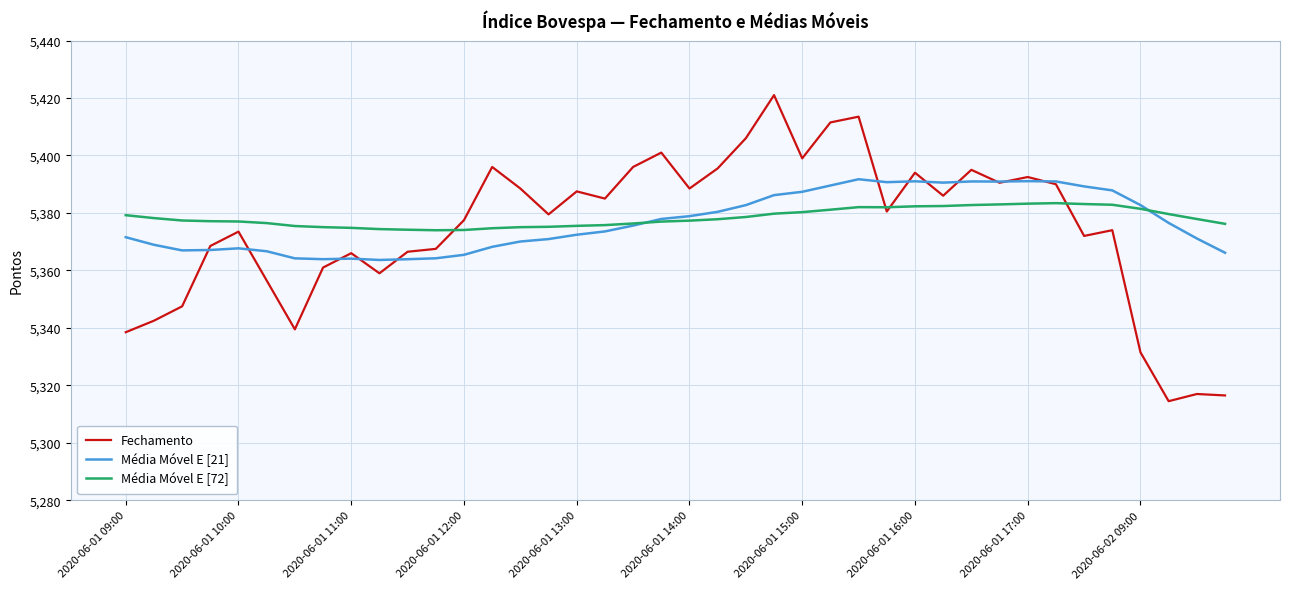

Rank the series by their maximum value, from lowest to highest.

Média Móvel E [72], Média Móvel E [21], Fechamento